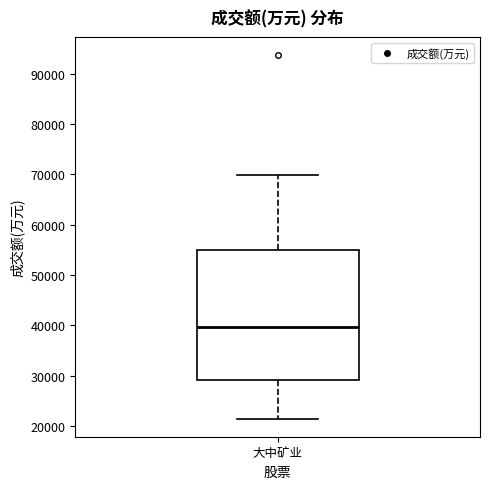

Transcribe this box plot: give where the median line is, the range the box spans, and where the two whiskers end, as read against the y-axis. The values are not printed on the chart, so give them approximately, as read against the axis.

median 40000, box 29000 to 55000, whiskers 22000 to 70000